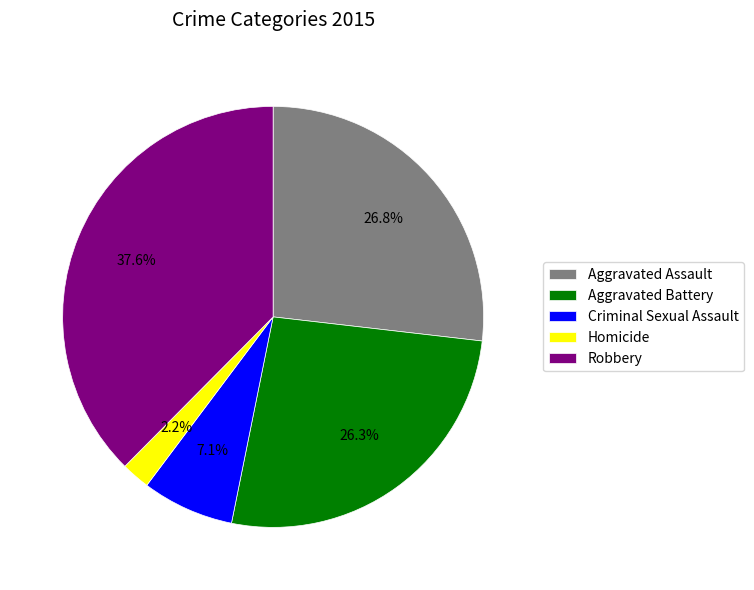

How many slices are in this pie chart?

5